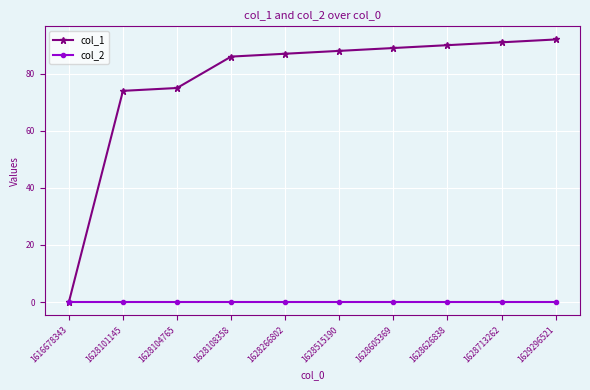

Reading left to right, transcribe all the data shown in this chart.

col_1: 0	74	75	86	87	88	89	90	91	92
col_2: 0	0	0	0	0	0	0	0	0	0